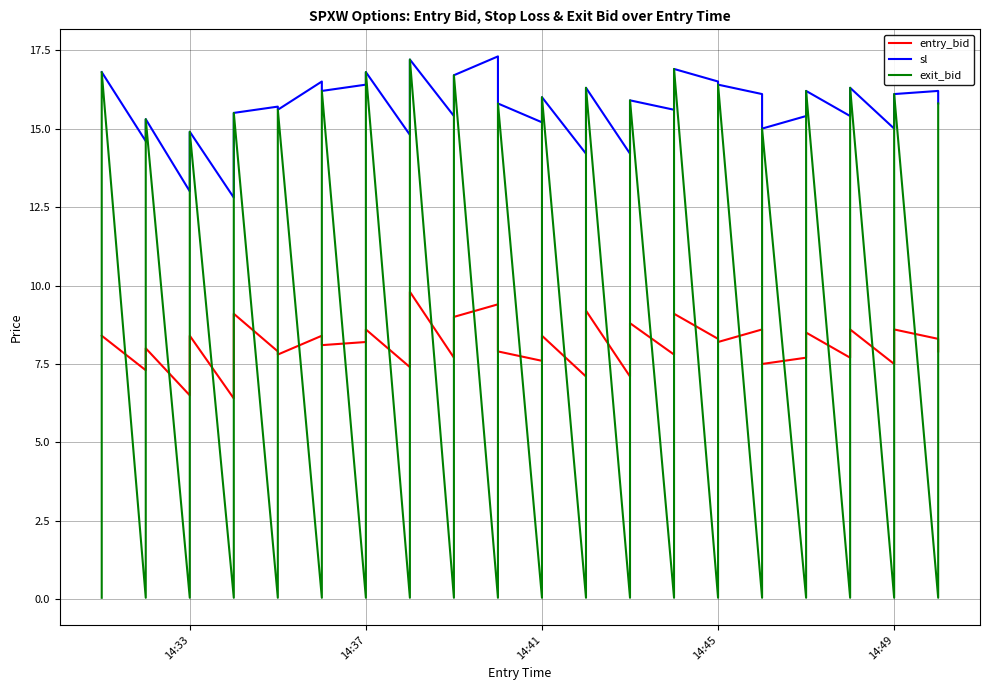

True or false: exit_bid and sl cross at least once.

False